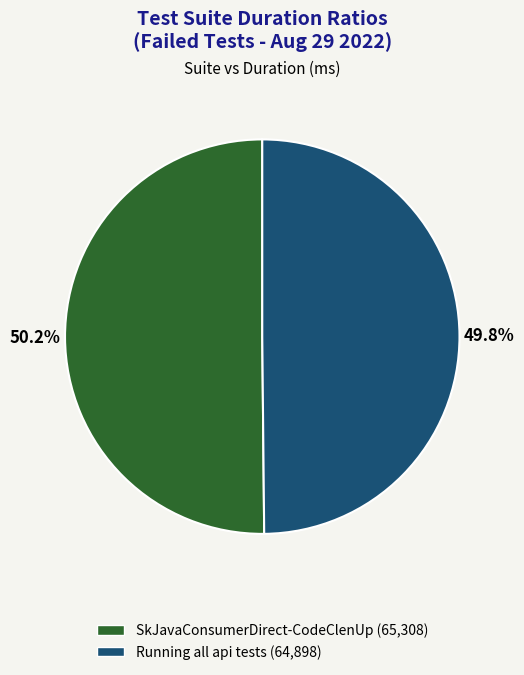

To the nearest percent, what percentage of the pie is Running all api tests?

50%